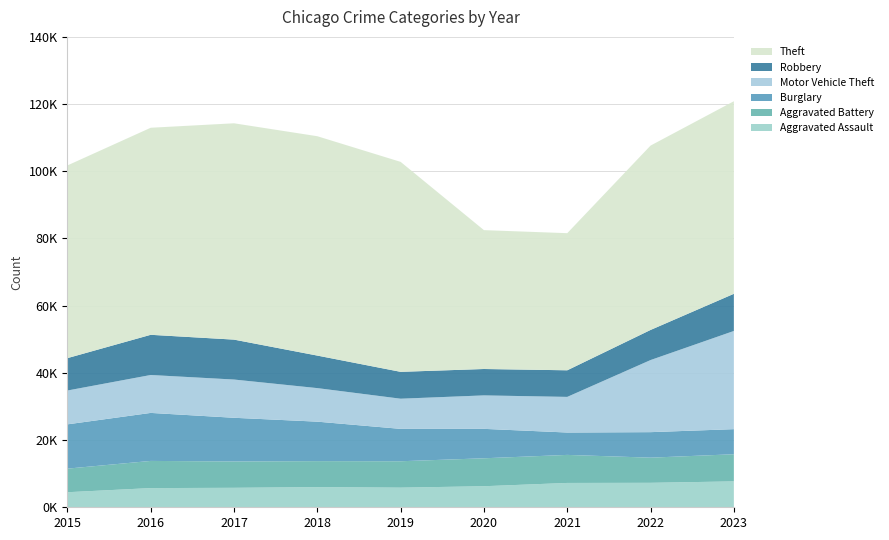

Reading left to right, transcribe all the data shown in this chart.

Aggravated Assault: 4480	5712	5793	6001	5841	6264	7242	7280	7706
Aggravated Battery: 7019	8086	7845	7735	7858	8319	8347	7488	8078
Burglary: 13184	14289	13001	11747	9638	8758	6662	7592	7469
Motor Vehicle Theft: 10068	11286	11380	9985	8977	9959	10602	21456	29222
Robbery: 9638	11960	11880	9681	7995	7855	7918	8963	11060
Theft: 57350	61623	64386	65288	62494	41331	40809	54870	57313